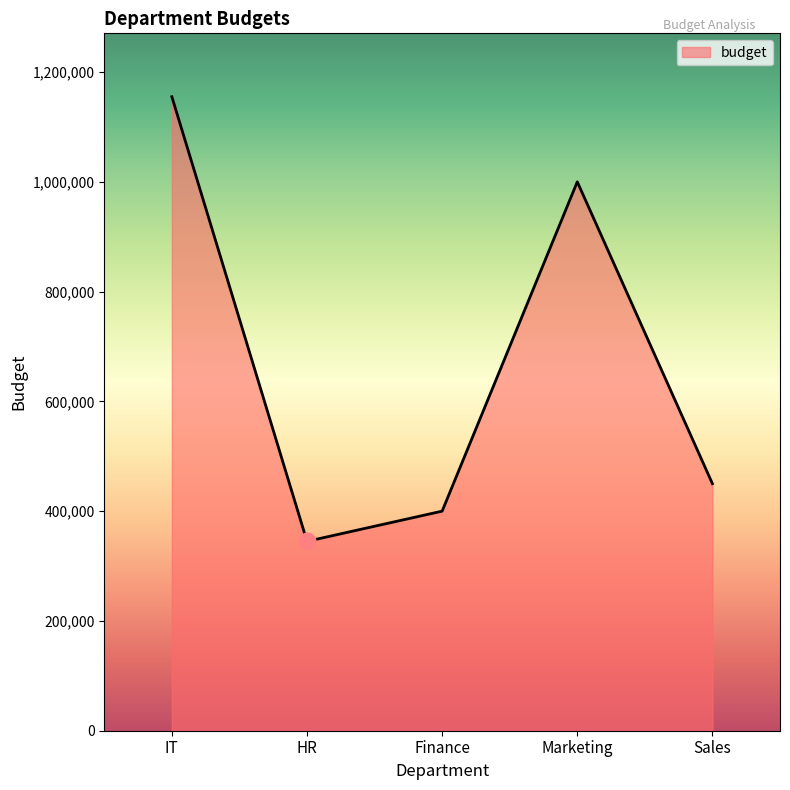

What is the change in value from IT to HR?

-810000